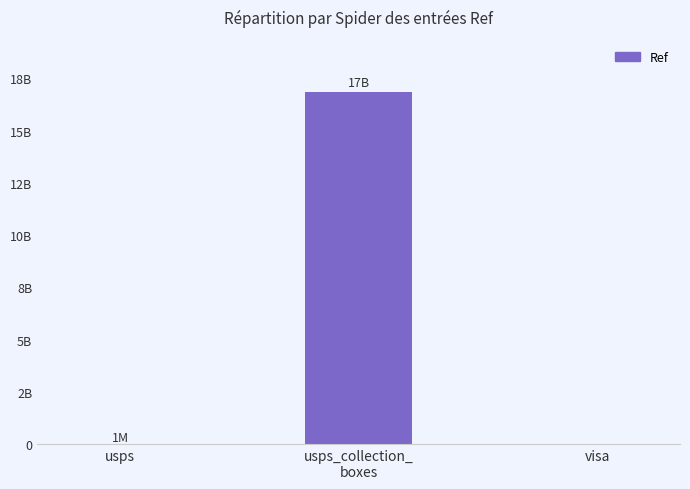

Count the number of data series in this chart.

1